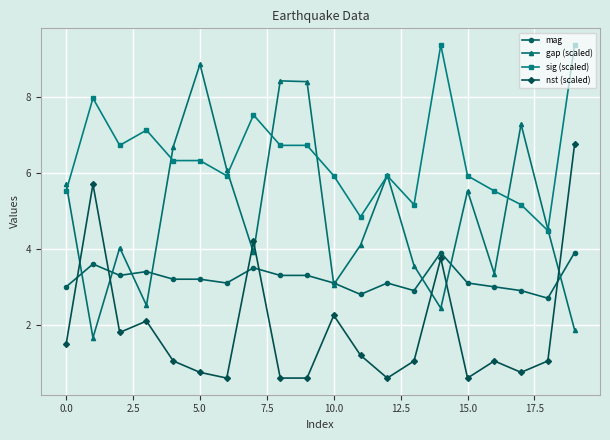

True or false: mag and sig (scaled) cross at least once.

False